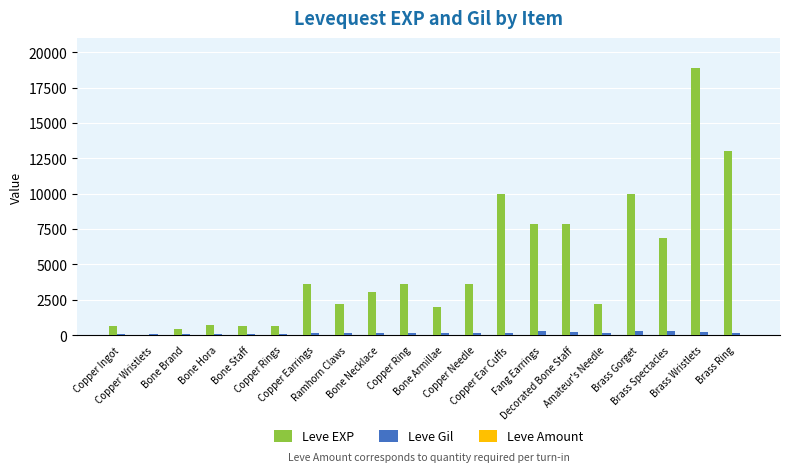

What is the maximum value shown in the chart?

18910